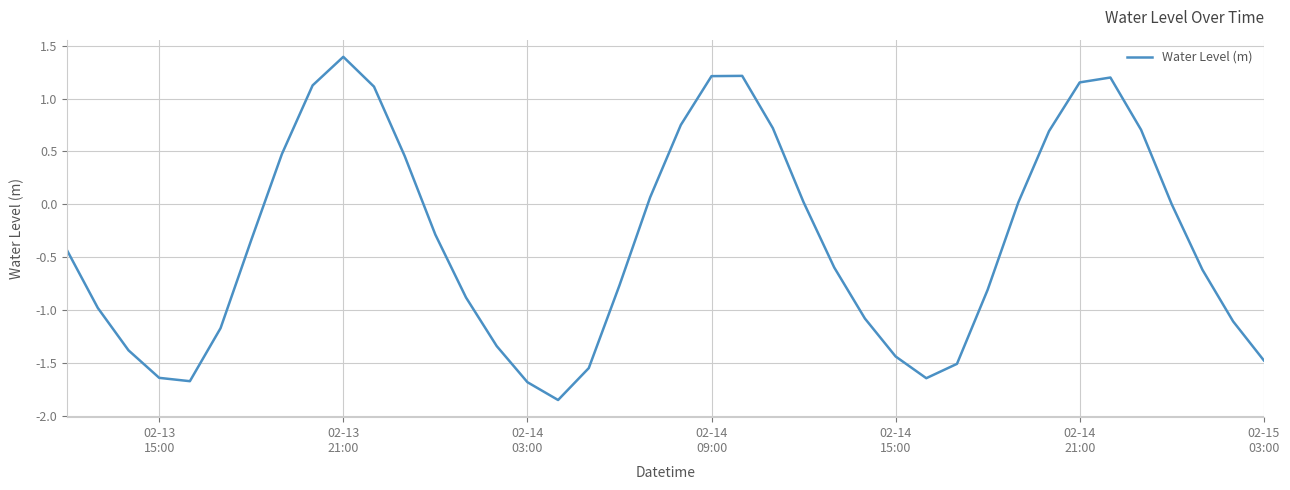

What is the maximum value shown in the chart?

1.4